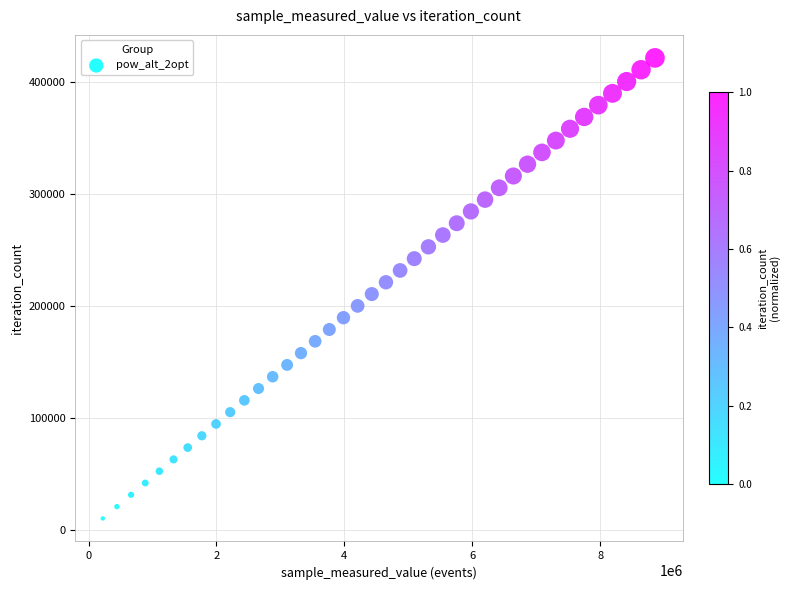

What is the range of Y values (max minus min)?

411099